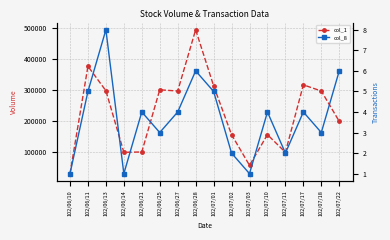

Reading right to left, transcribe all the data shown in this chart.

col_1: 102/07/22=199000	102/07/18=297000	102/07/17=317000	102/07/11=99000	102/07/10=156000	102/07/03=57000	102/07/02=156000	102/07/01=314000	102/06/28=495000	102/06/27=297000	102/06/25=301000	102/06/21=100000	102/06/14=99000	102/06/13=298000	102/06/11=377000	102/06/10=30000
col_8: 102/07/22=6	102/07/18=3	102/07/17=4	102/07/11=2	102/07/10=4	102/07/03=1	102/07/02=2	102/07/01=5	102/06/28=6	102/06/27=4	102/06/25=3	102/06/21=4	102/06/14=1	102/06/13=8	102/06/11=5	102/06/10=1